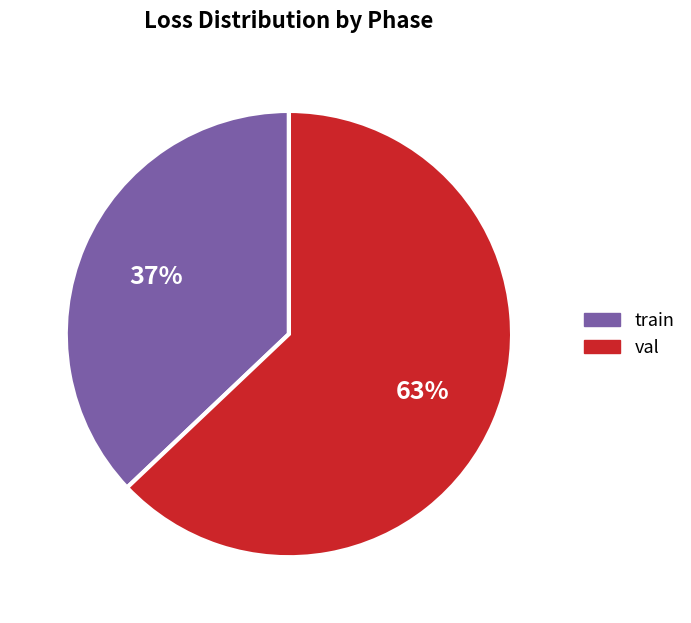

Count the number of slices in the pie.

2